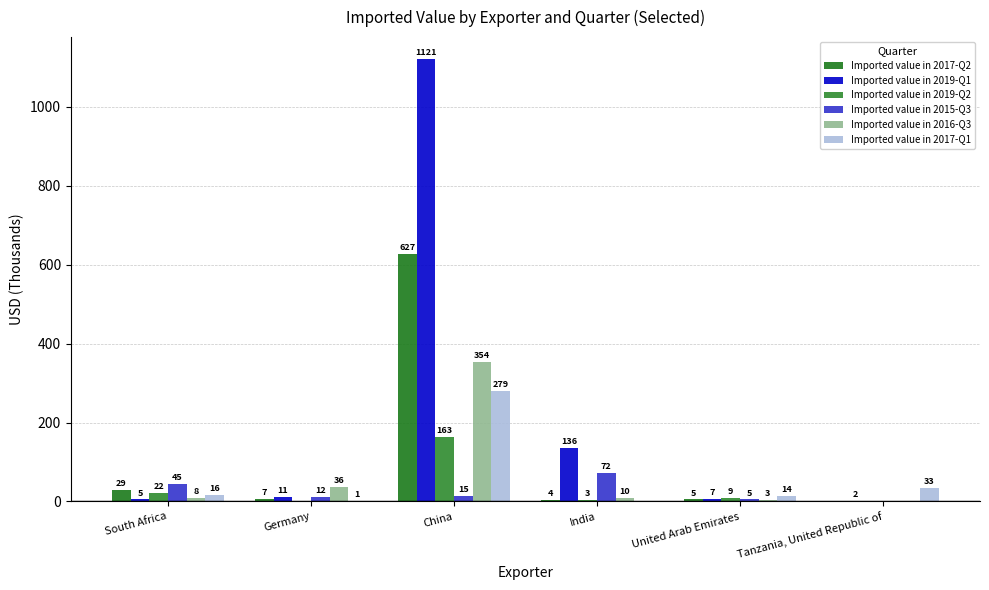

What is the difference between the maximum and minimum values in the Imported value in 2017-Q2 series?

627